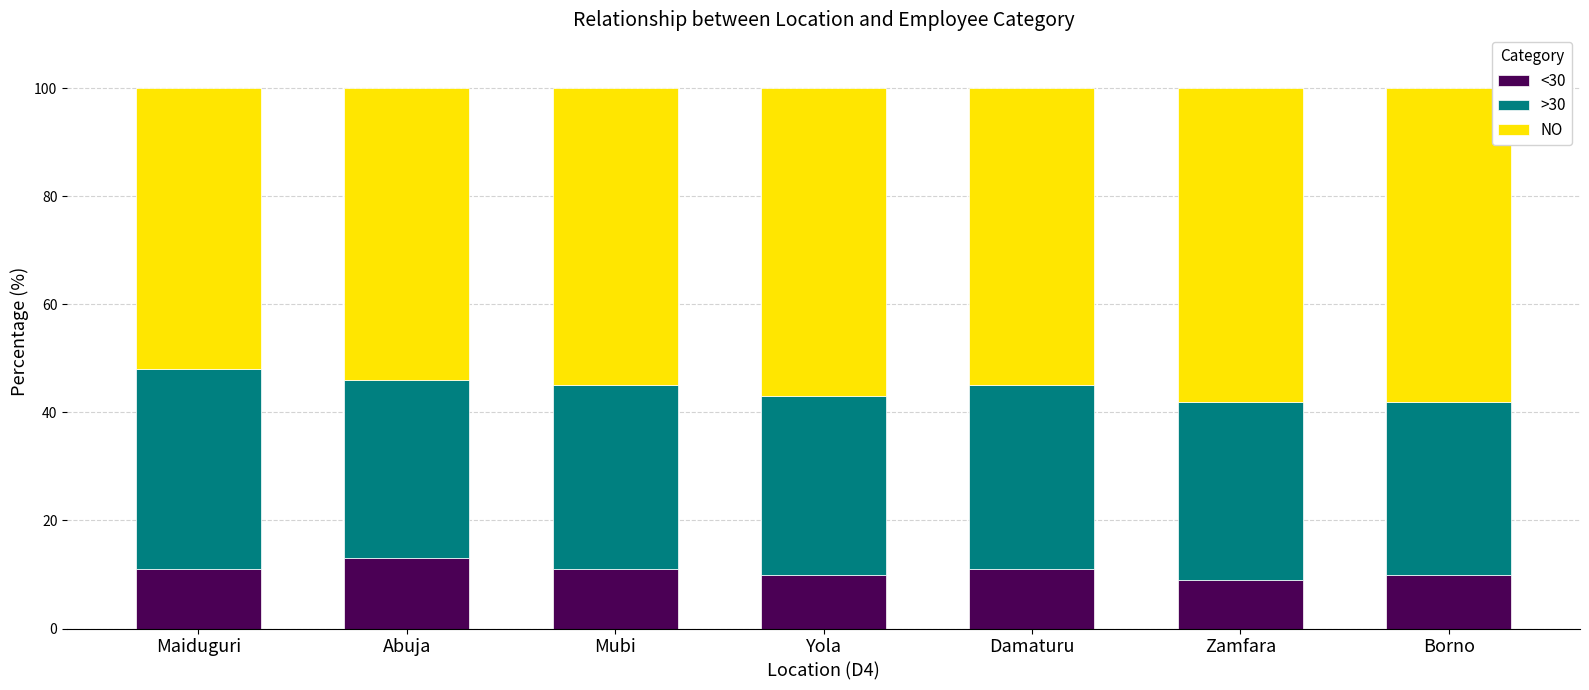

How many series are shown in this chart?

3